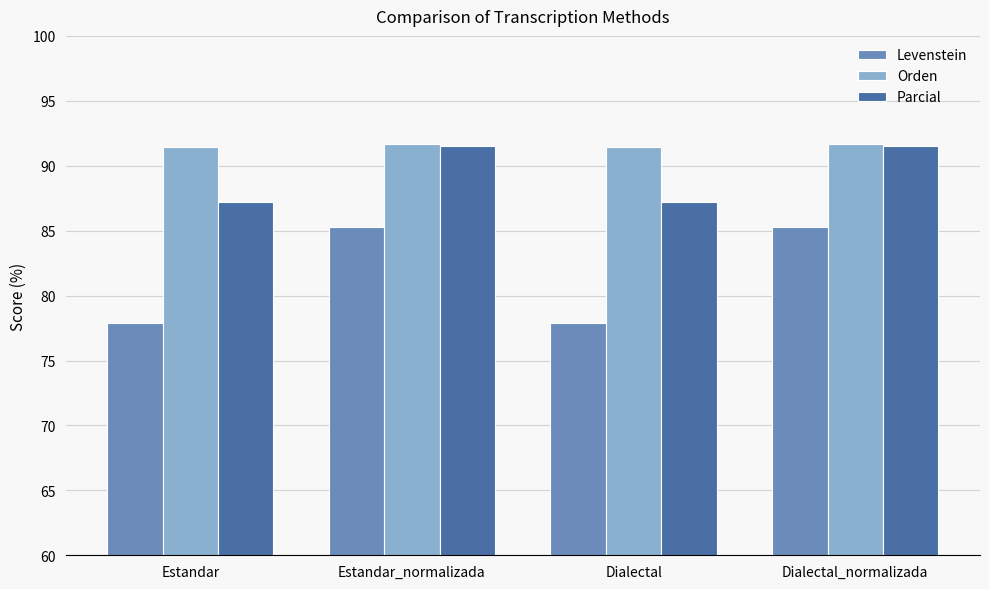

List the series in order of their overall mean, highest first.

Orden, Parcial, Levenstein